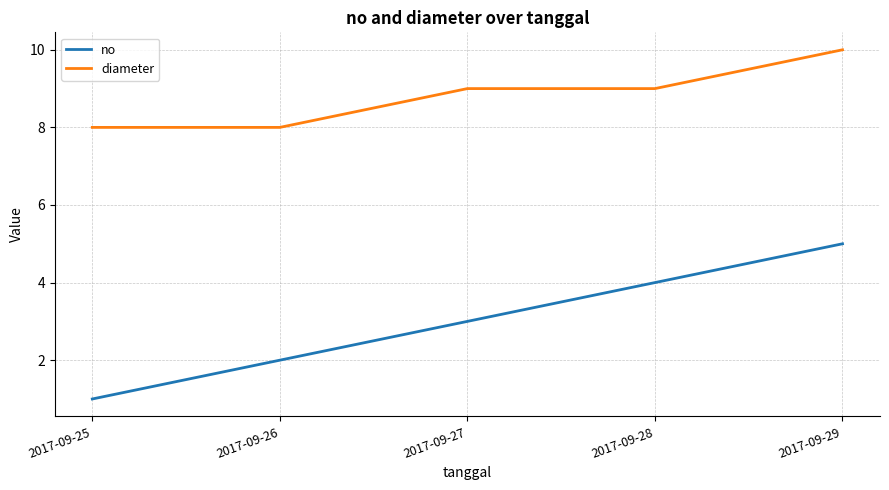

Read the no value at 2017-09-29.

5